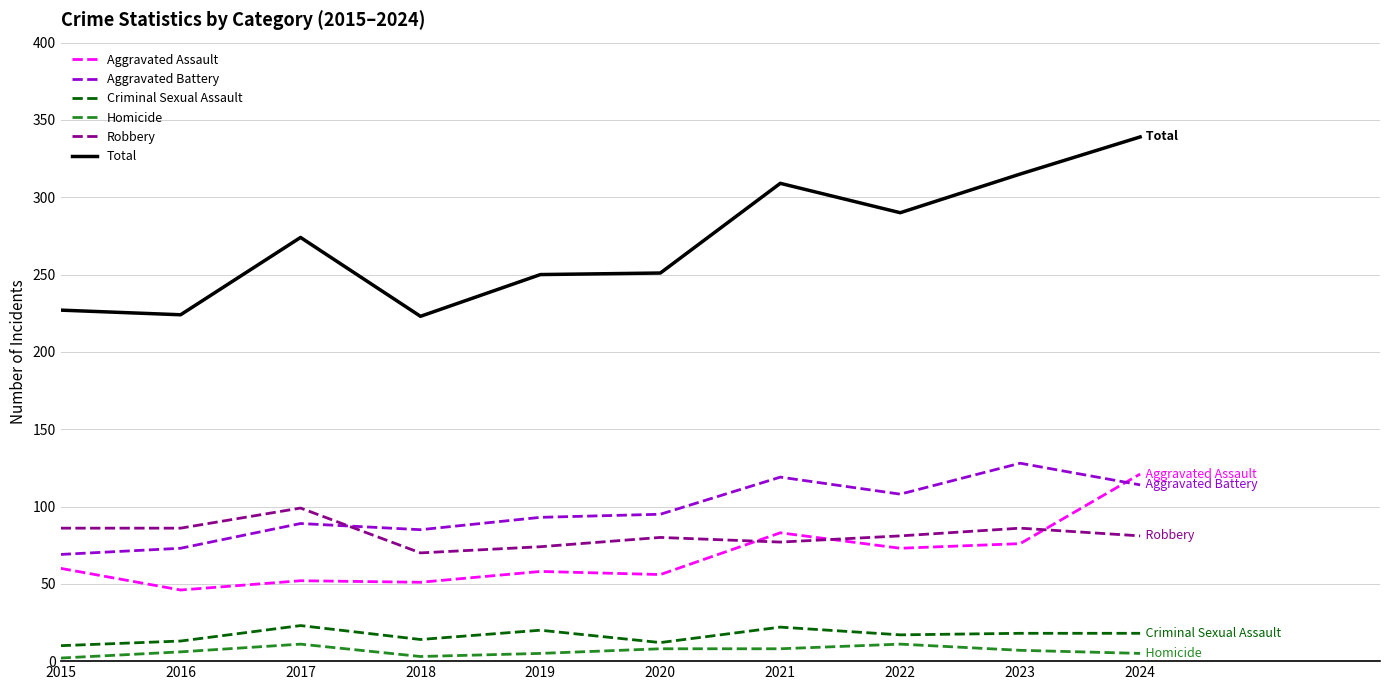

What is the difference between the maximum and minimum values in the Homicide series?

9